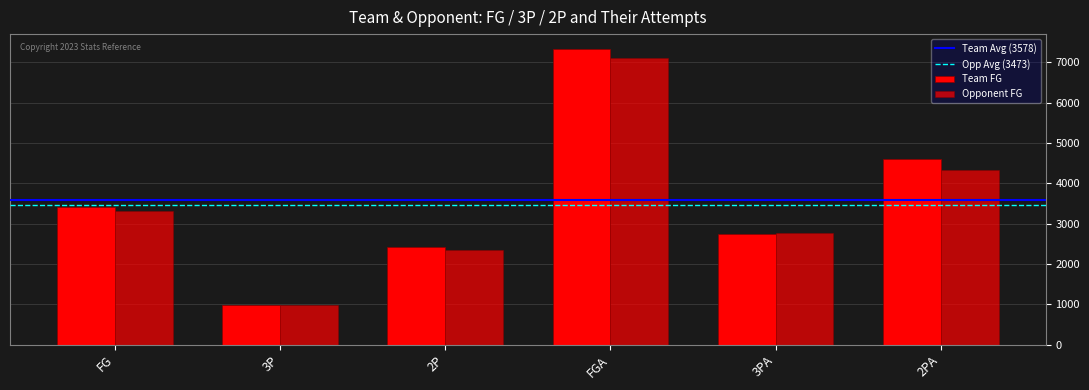

Between 3PA and 3P, which is larger?

3PA